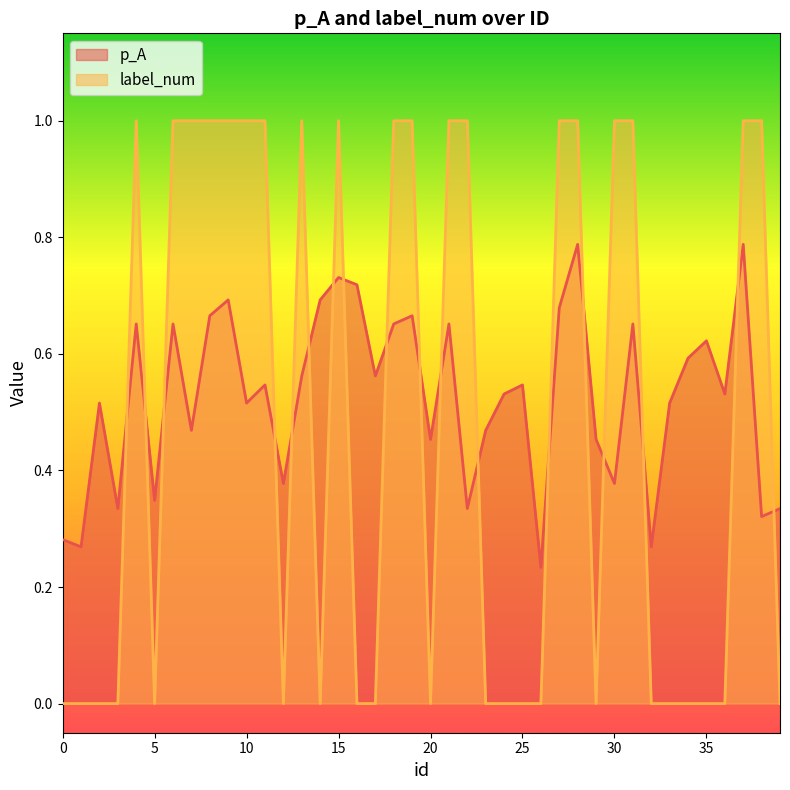

At which label is p_A closest to 0?

26